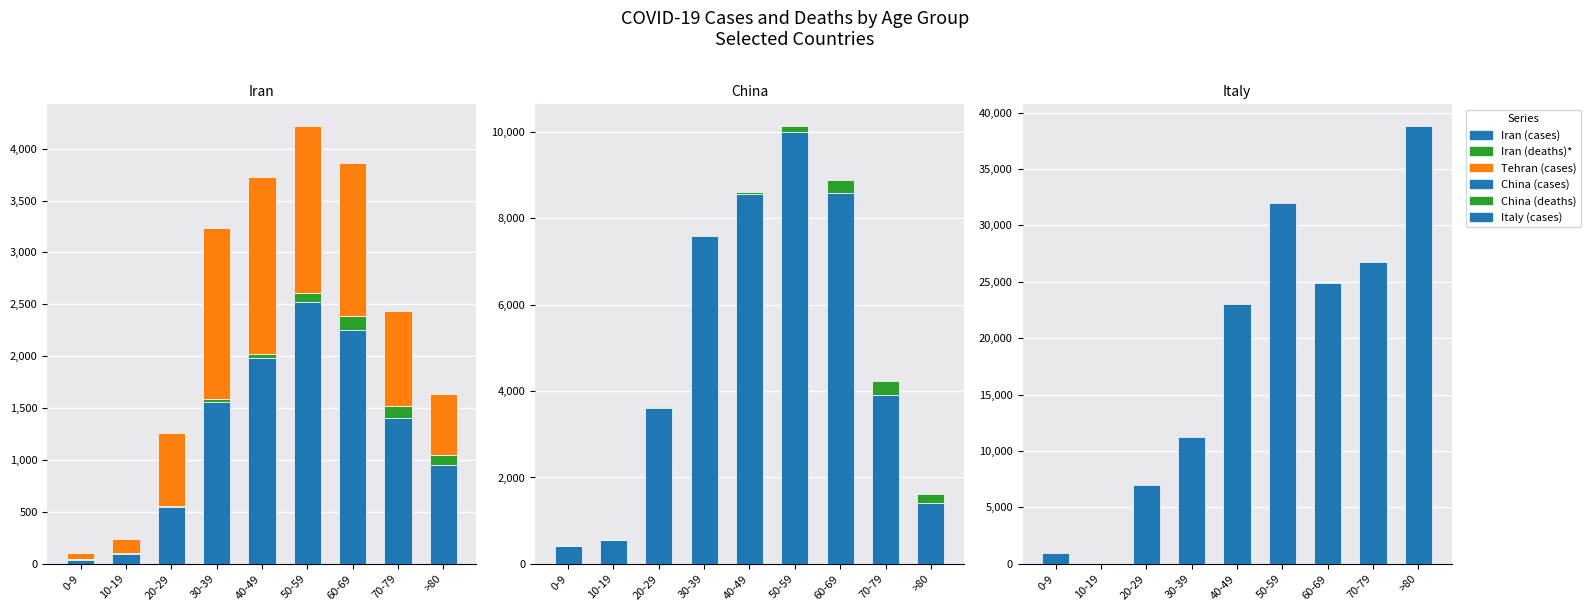

At how many categories does at least one series exceed 24656?

4